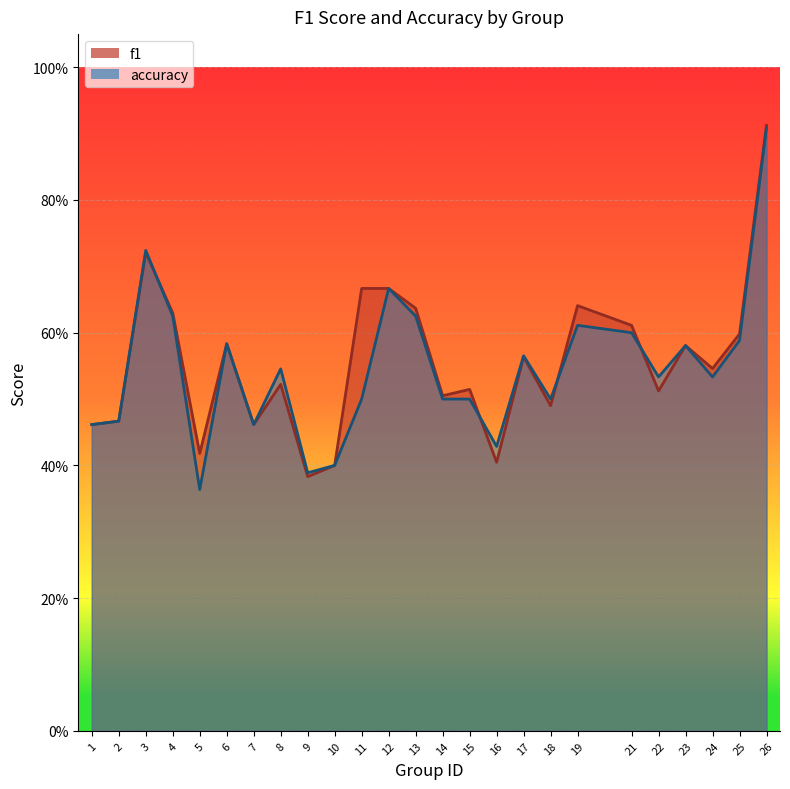

What is the minimum value shown in the chart?

0.4